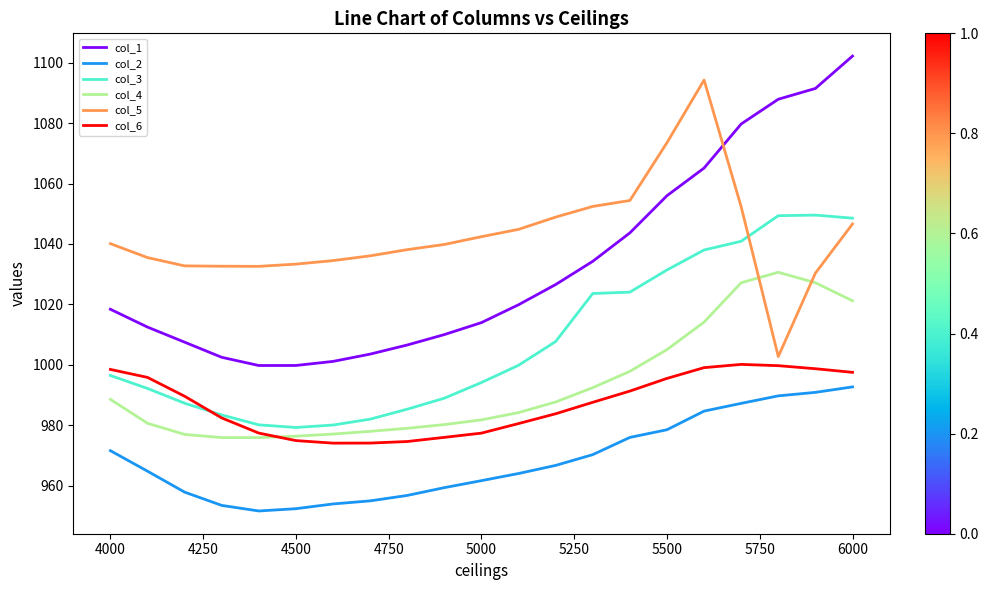

What is the maximum value shown in the chart?

1102.2